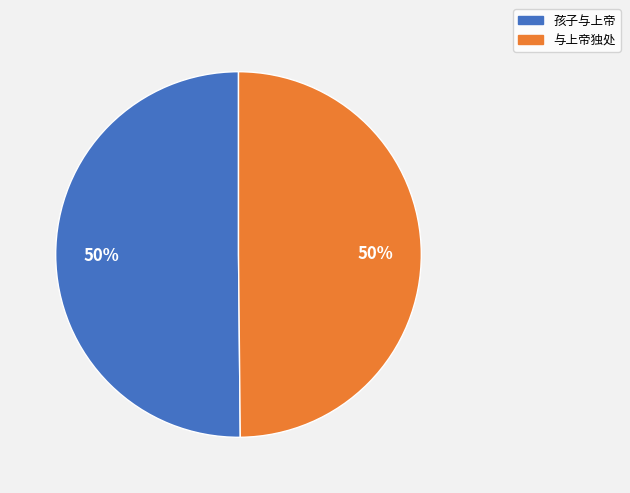

Do 孩子与上帝 and 与上帝独处 together represent more than half of the pie?

Yes